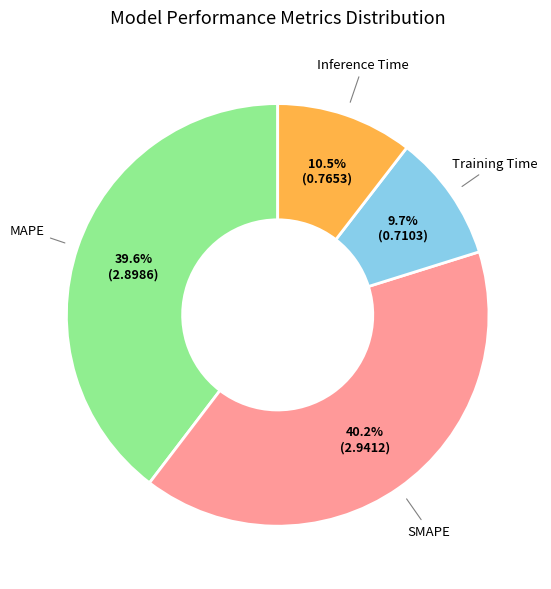

Is it true that MAPE is 40% of the pie?

True